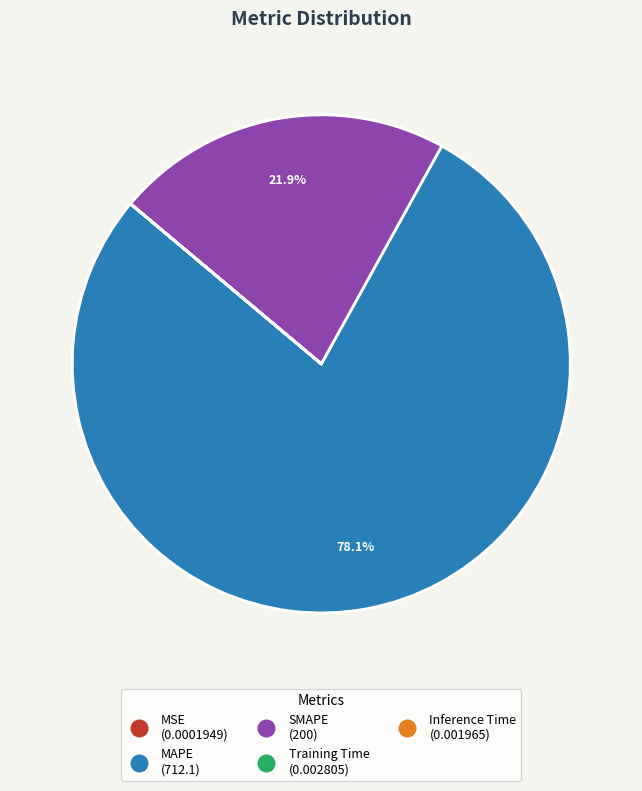

Which category accounts for the majority?

MAPE